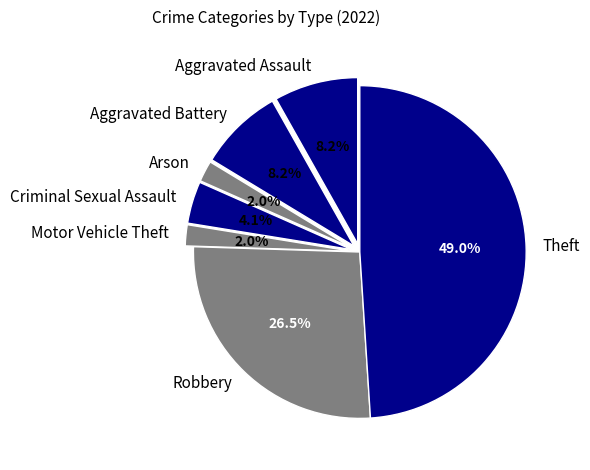

To the nearest percent, what is the difference between the Motor Vehicle Theft and Aggravated Assault slice percentages?

6%